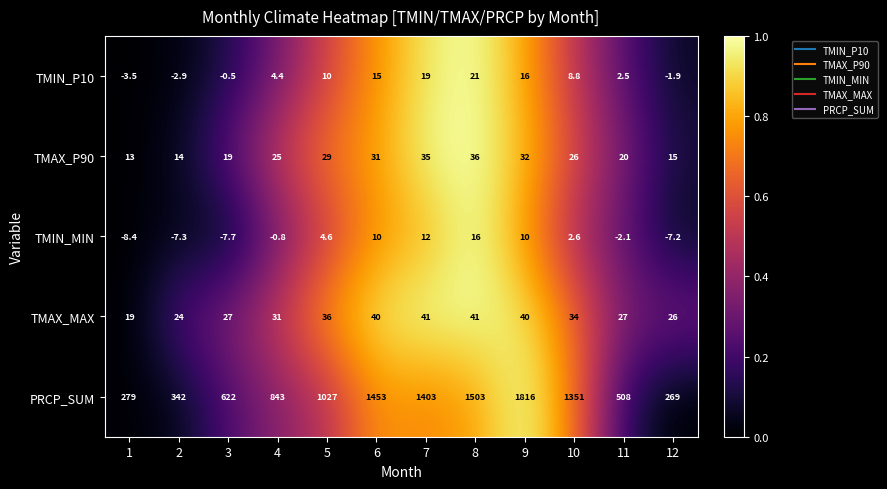

Which series has the largest total across all categories?

PRCP_SUM